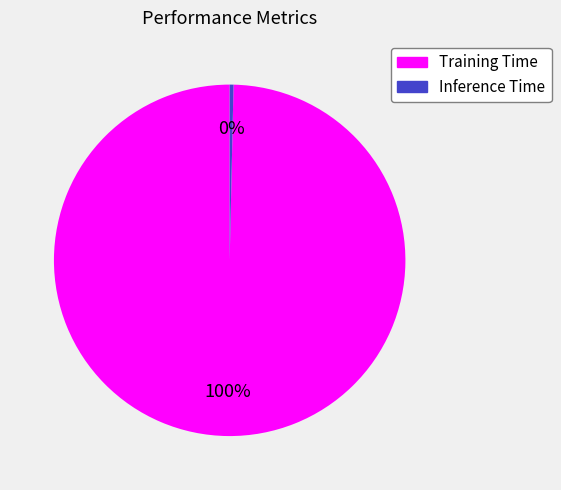

Combined, do Inference Time and Training Time account for over 50%?

Yes